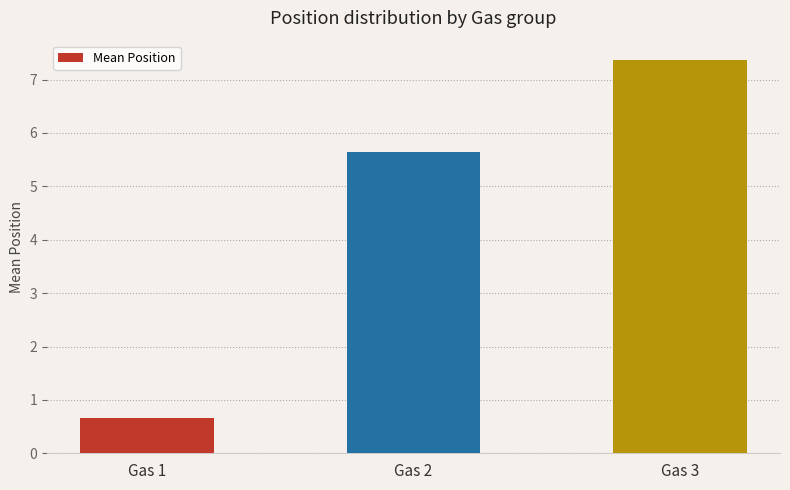

The chart shows a value of 10.4 at Gas 3. True or false?

False